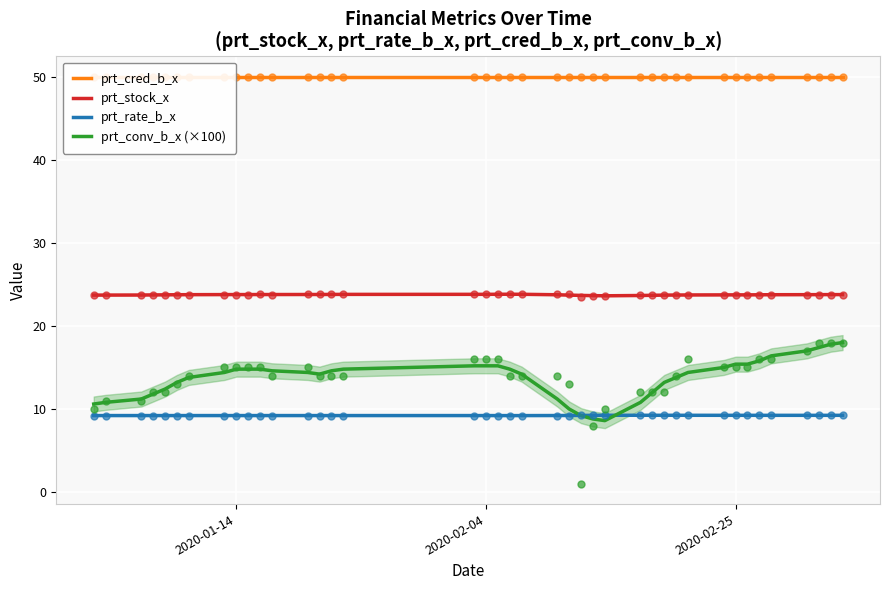

Which series reaches the maximum Y coordinate?

prt_cred_b_x